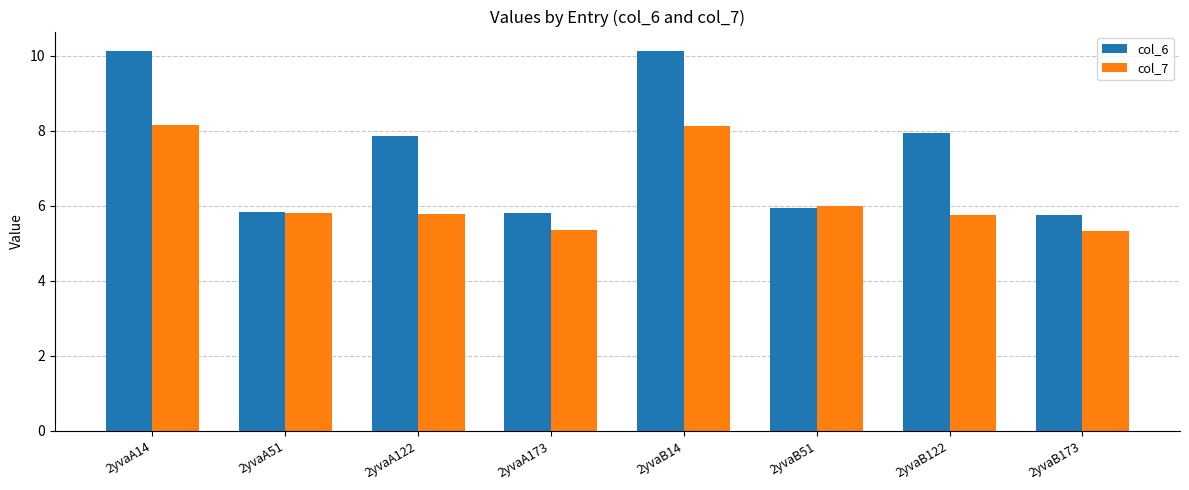

What is the highest value of the col_7 series?

8.2